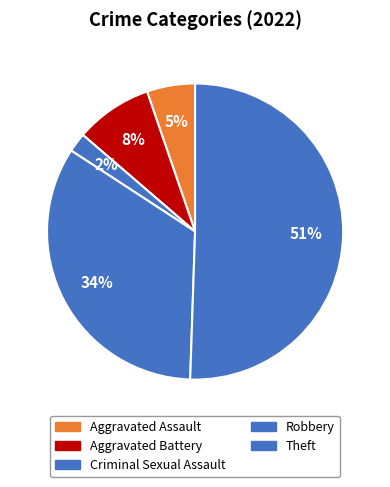

Which category has the biggest portion of the pie?

Theft